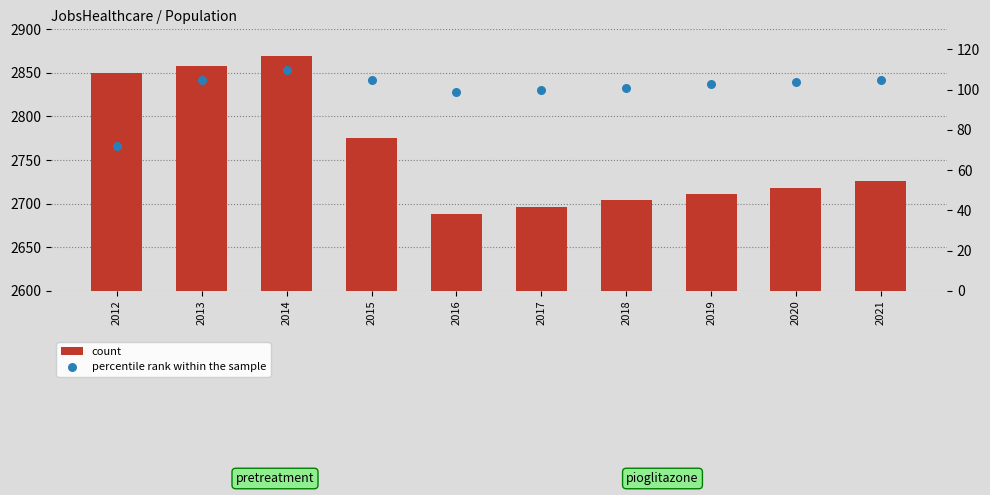

Which series reaches the minimum Y coordinate?

percentile rank within the sample